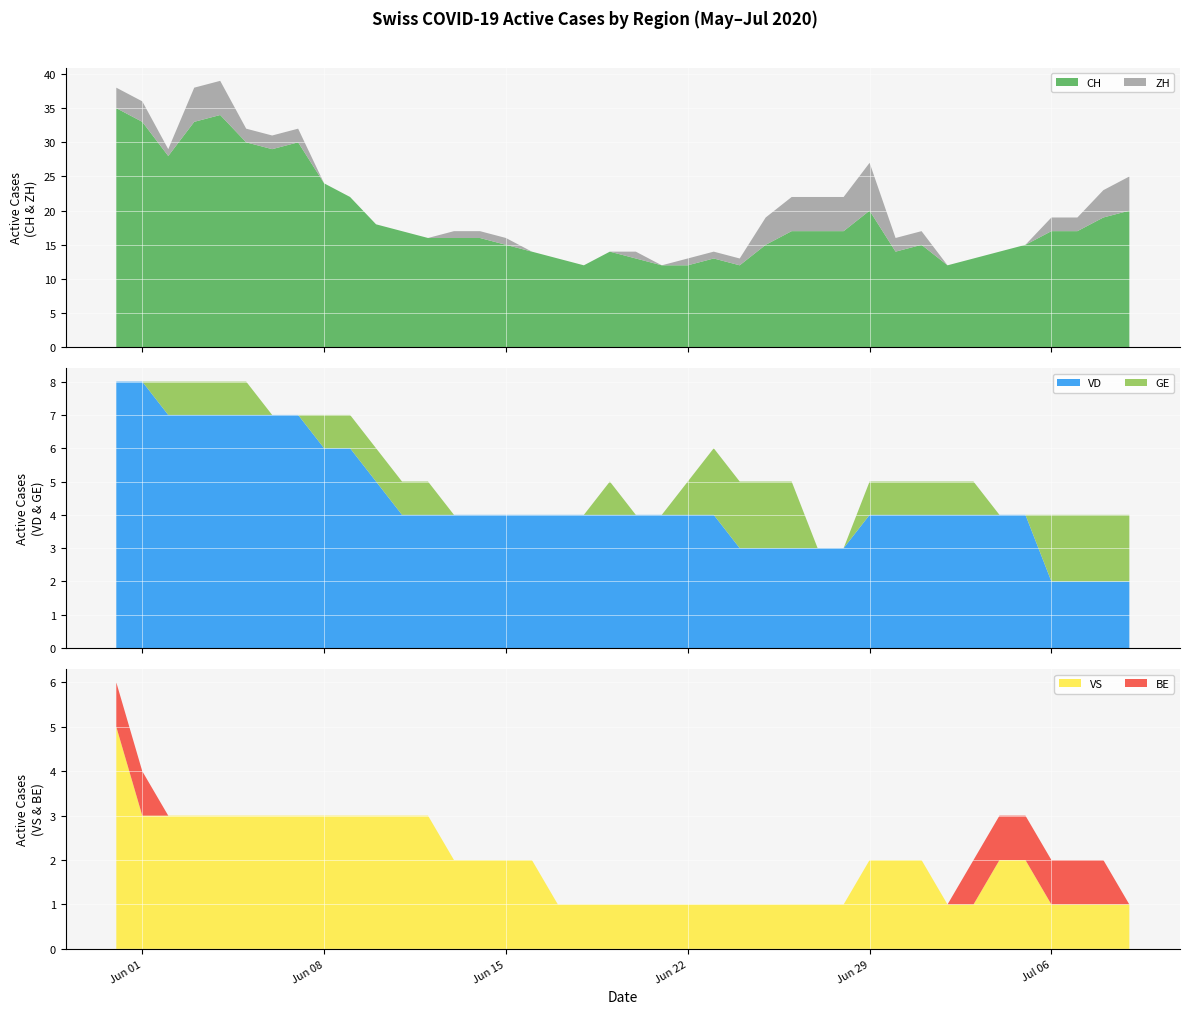

Reading left to right, extract all data points from this chart.

CH: 35	33	28	33	34	30	29	30	24	22	18	17	16	16	16	15	14	13	12	14	13	12	12	13	12	15	17	17	17	20	14	15	12	13	14	15	17	17	19	20
ZH: 3	3	1	5	5	2	2	2	0	0	0	0	0	1	1	1	0	0	0	0	1	0	1	1	1	4	5	5	5	7	2	2	0	0	0	0	2	2	4	5
VD: 8	8	7	7	7	7	7	7	6	6	5	4	4	4	4	4	4	4	4	4	4	4	4	4	3	3	3	3	3	4	4	4	4	4	4	4	2	2	2	2
GE: 0	0	1	1	1	1	0	0	1	1	1	1	1	0	0	0	0	0	0	1	0	0	1	2	2	2	2	0	0	1	1	1	1	1	0	0	2	2	2	2
VS: 5	3	3	3	3	3	3	3	3	3	3	3	3	2	2	2	2	1	1	1	1	1	1	1	1	1	1	1	1	2	2	2	1	1	2	2	1	1	1	1
BE: 1	1	0	0	0	0	0	0	0	0	0	0	0	0	0	0	0	0	0	0	0	0	0	0	0	0	0	0	0	0	0	0	0	1	1	1	1	1	1	0